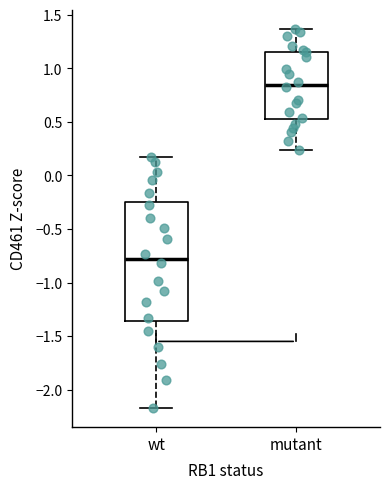

Reading left to right, read every box against the y-axis: the position of its median line, the range the box covers, and the ends of its whiskers. The values are not printed on the chart, so give them approximately, as read against the axis.

wt: median -0.80, box -1.35 to -0.25, whiskers -2.15 to 0.15
mutant: median 0.85, box 0.50 to 1.15, whiskers 0.25 to 1.35